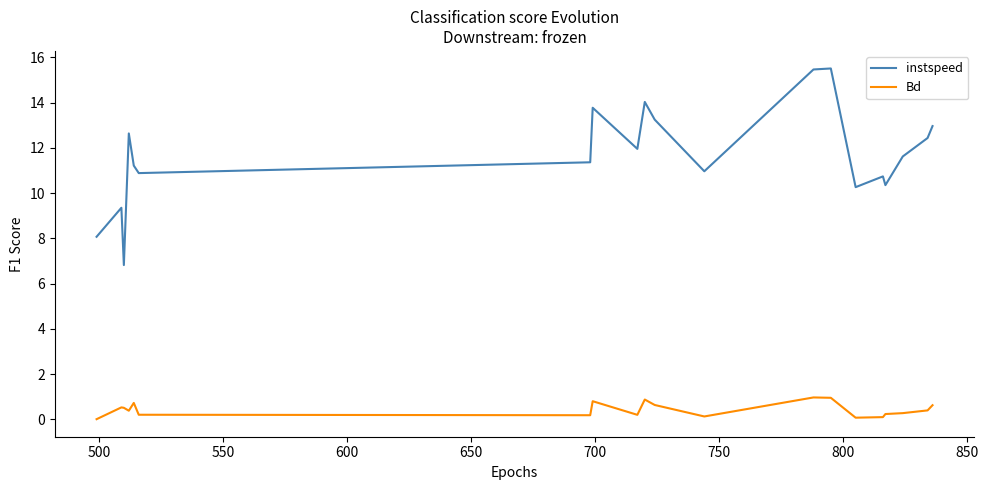

Which series has the largest range (max minus min)?

instspeed